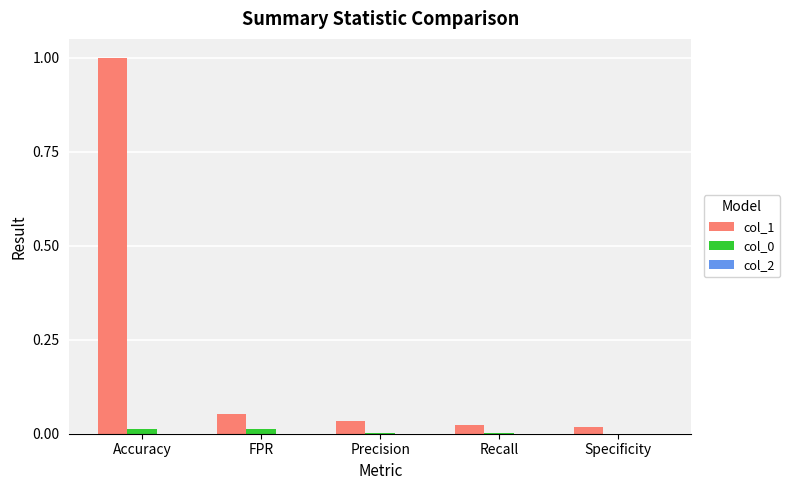

Are the bars grouped side by side (vs. stacked)?

Yes